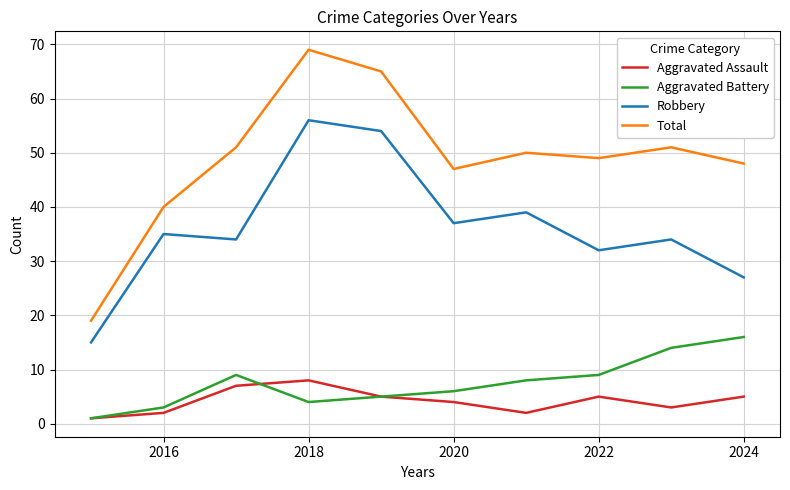

What is the highest value of the Aggravated Battery series?

16